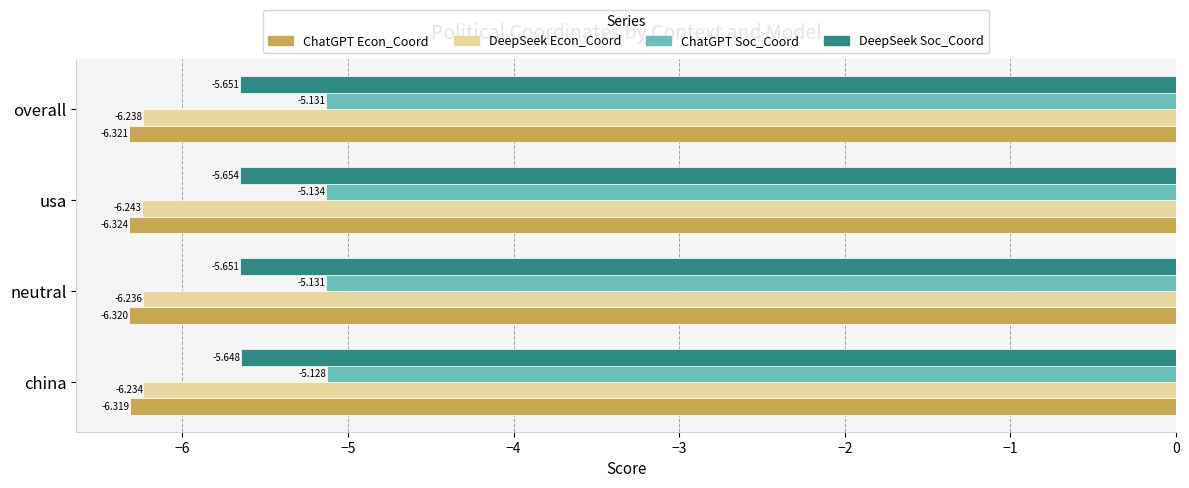

At which category is the sum across all series the highest?

china